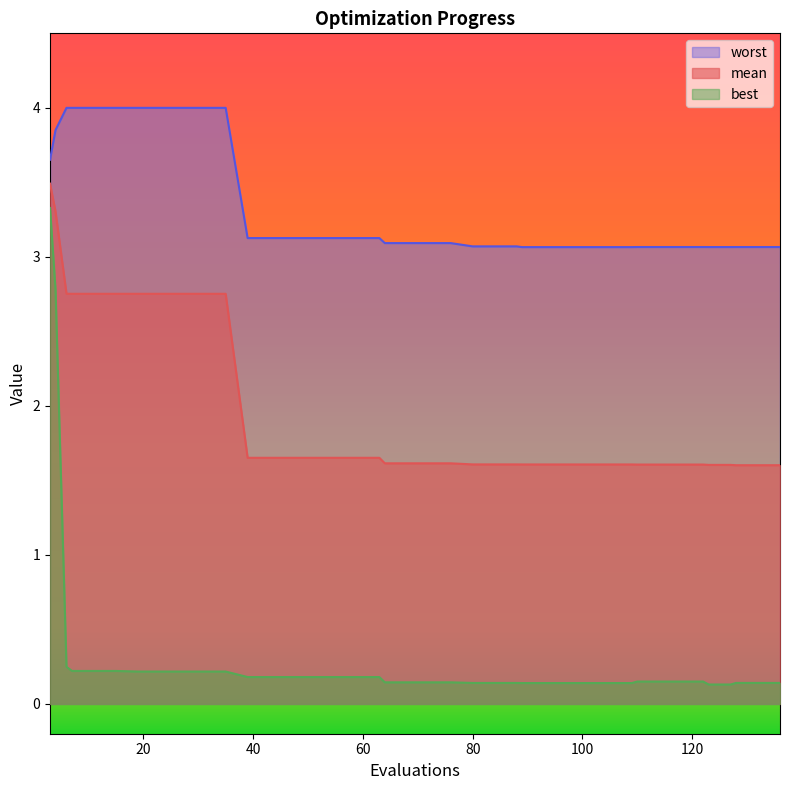

True or false: mean and best cross at least once.

False